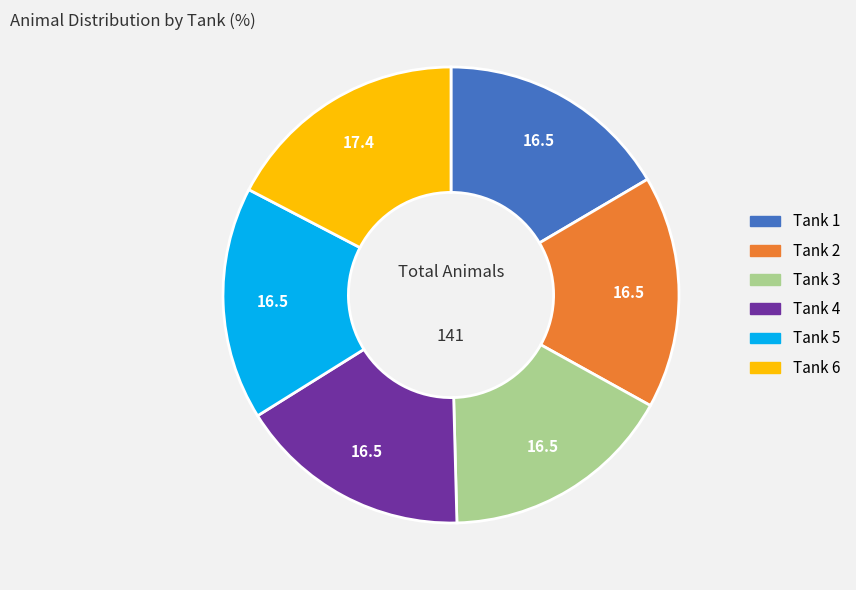

Is there a majority slice in this chart?

No